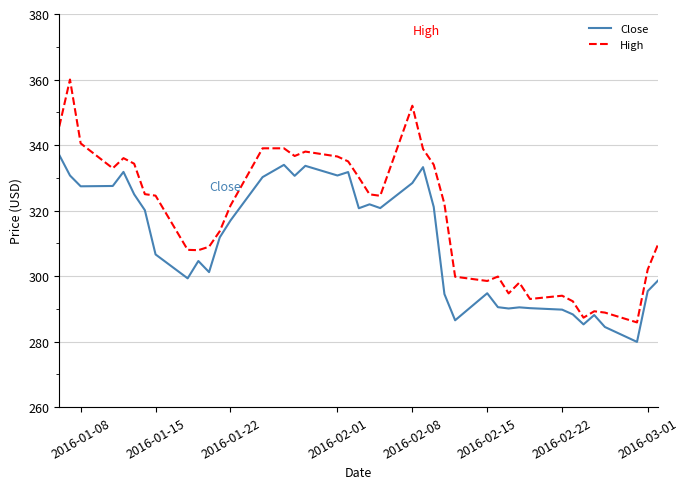

Which series has the largest range (max minus min)?

High